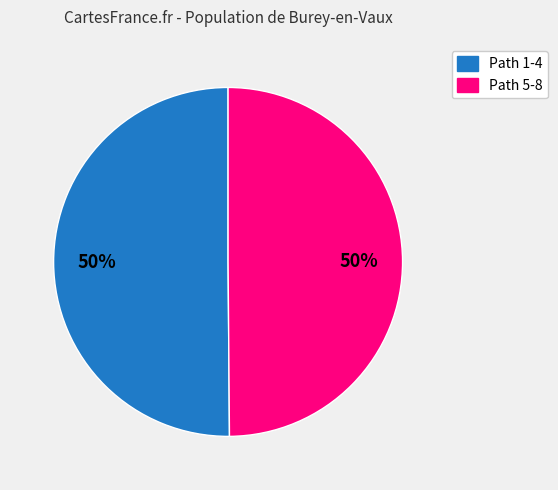

How many segments does this pie chart have?

2